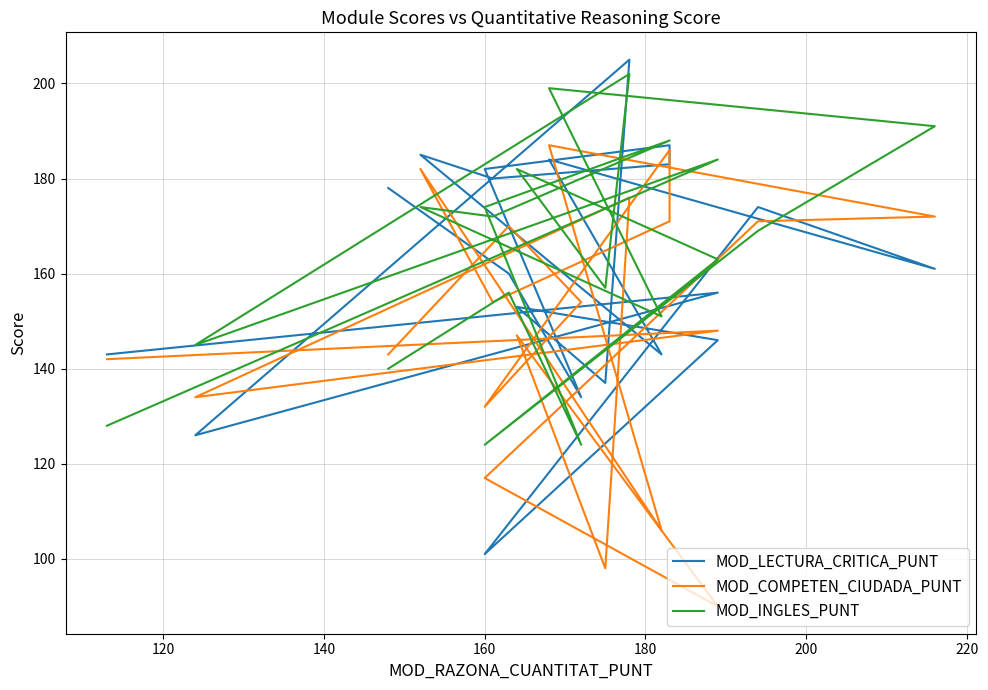

How many values in the MOD_INGLES_PUNT series exceed 172?

9